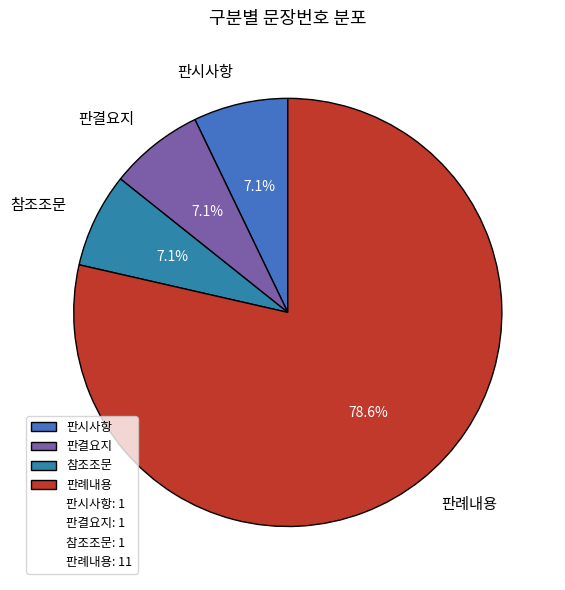

How many segments does this pie chart have?

4